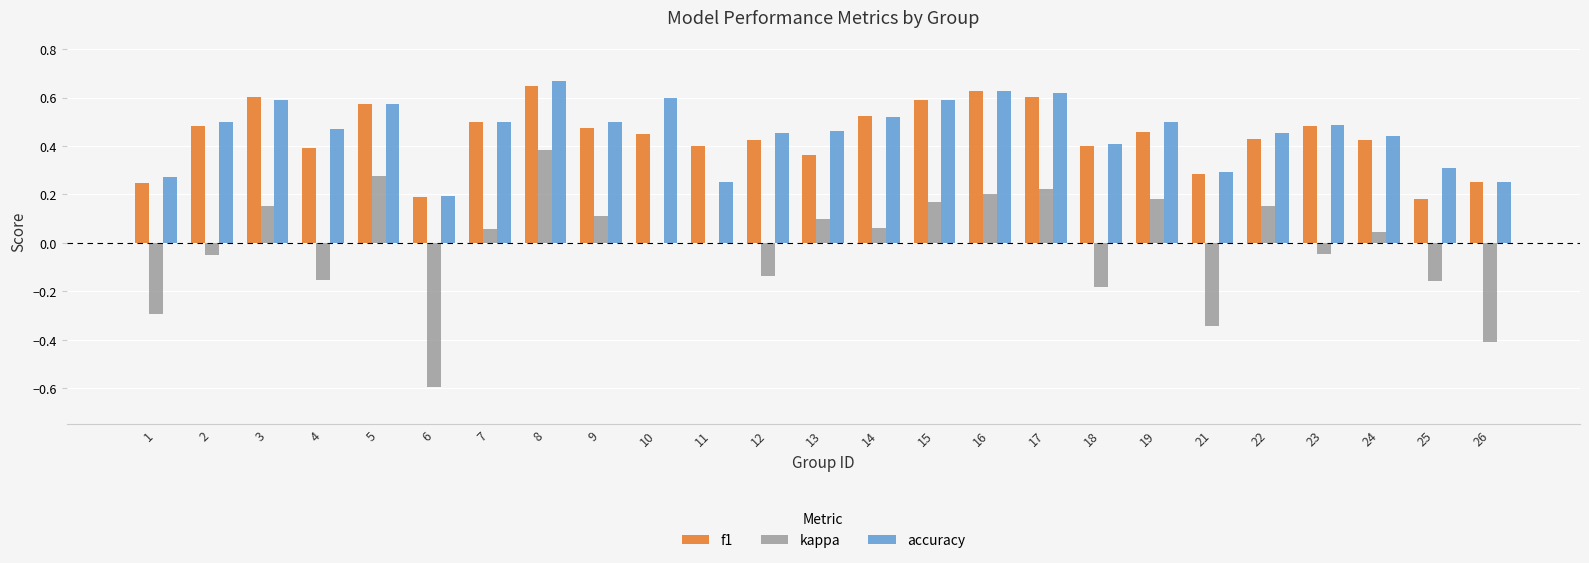

At which category is the sum across all series the highest?

8